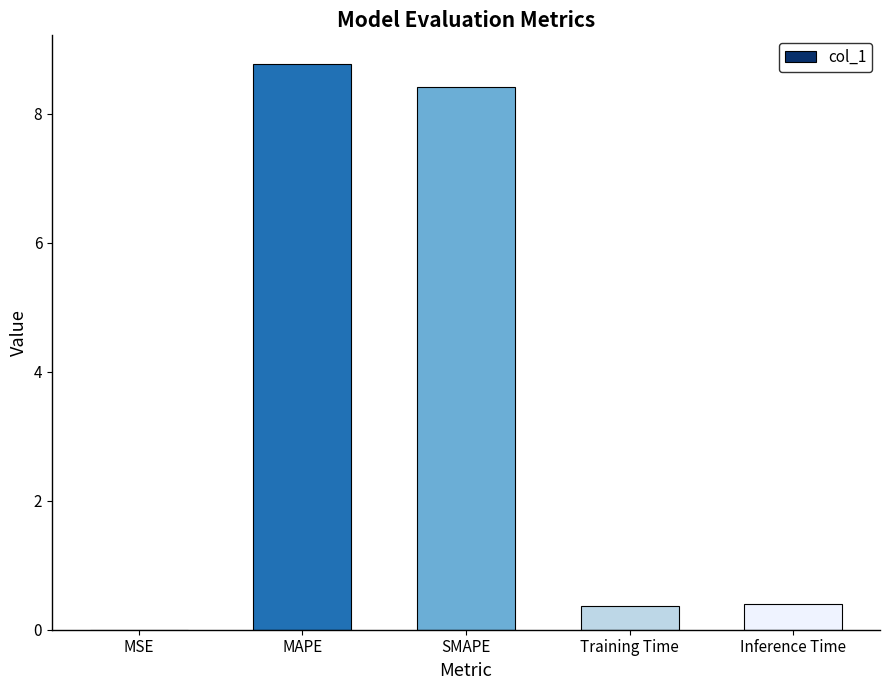

The chart shows a value of 5.1 at SMAPE. True or false?

False